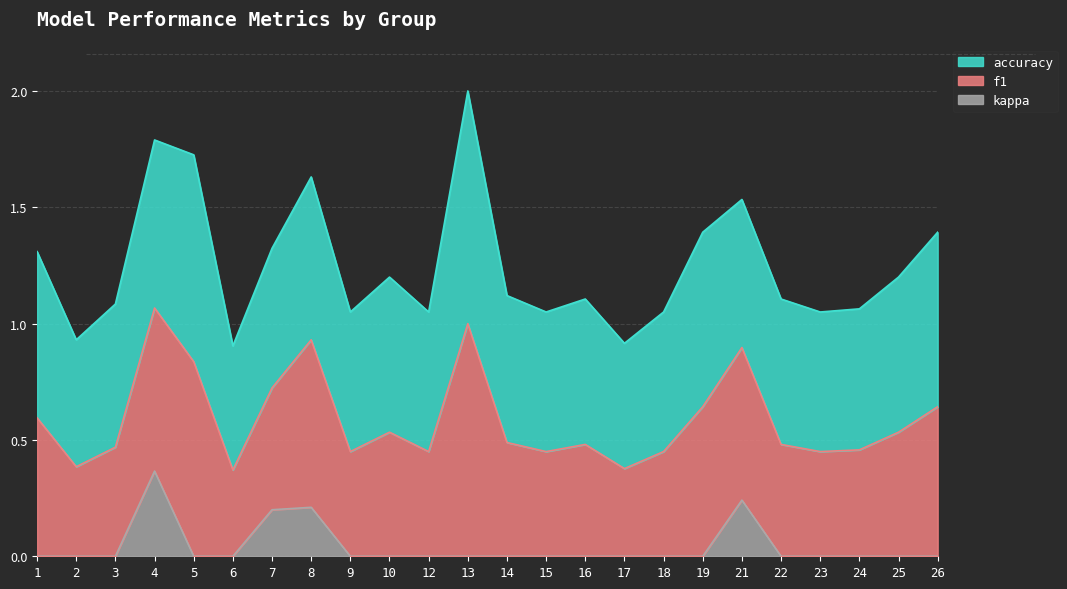

Rank the series by their average value, from lowest to highest.

kappa, f1, accuracy